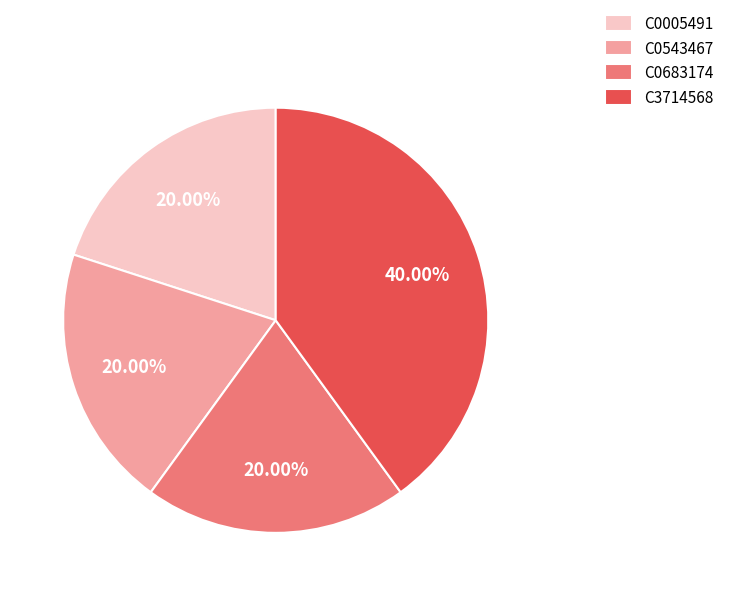

Does any single category account for the majority?

No